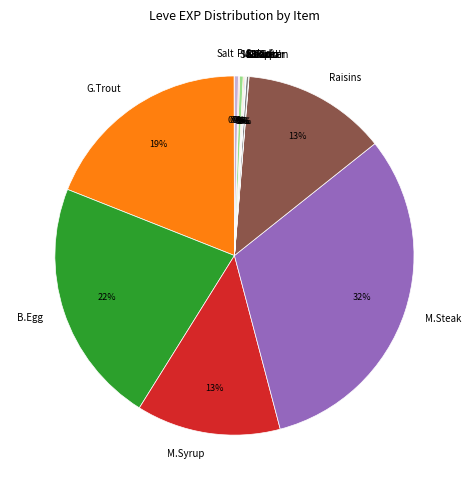

Which category has the biggest portion of the pie?

M.Steak